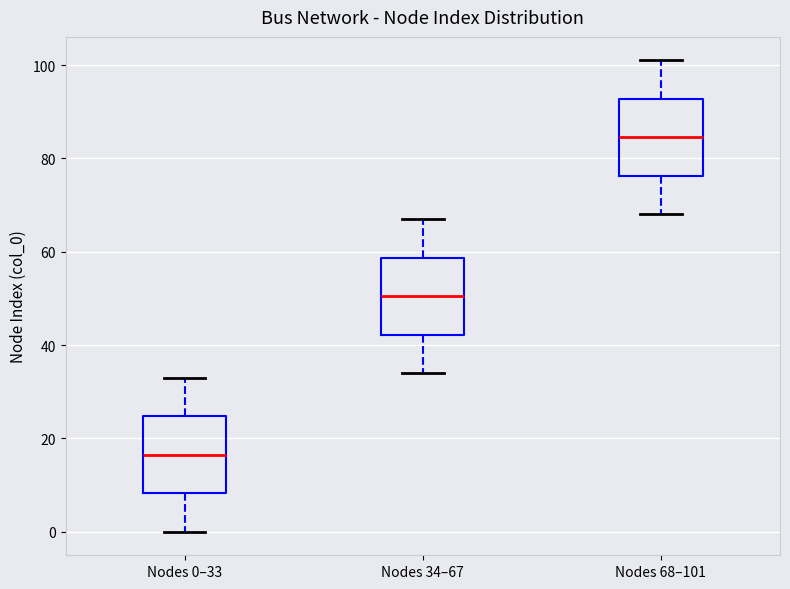

Which box's median line is the highest?

Nodes 68–101